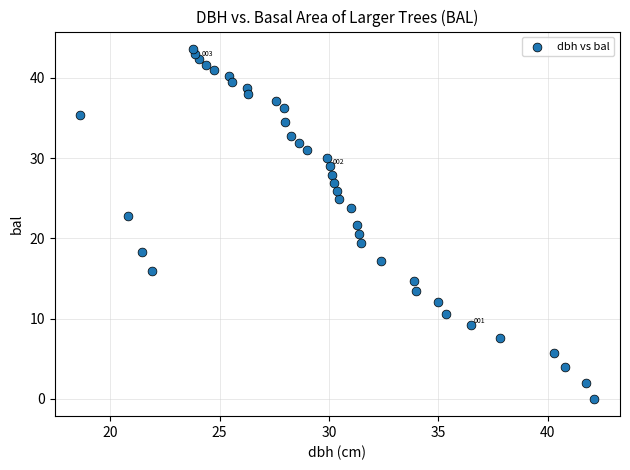

What is the range of Y values (max minus min)?

43.6